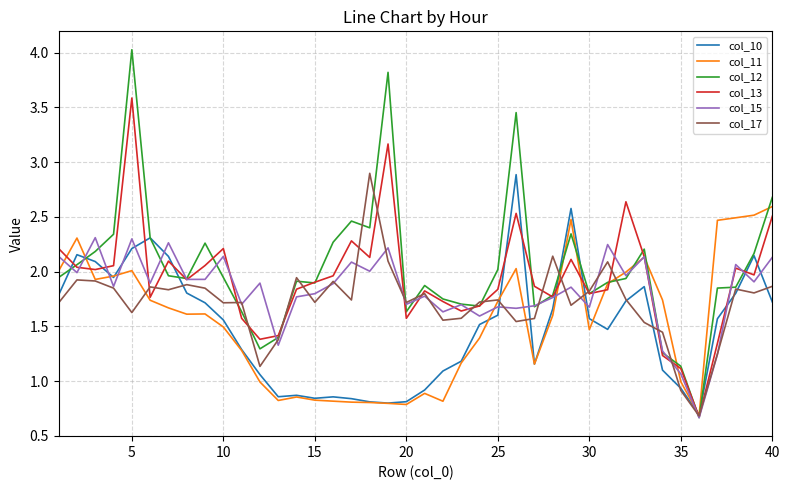

What are all the series names shown in the legend?

col_10, col_11, col_12, col_13, col_15, col_17